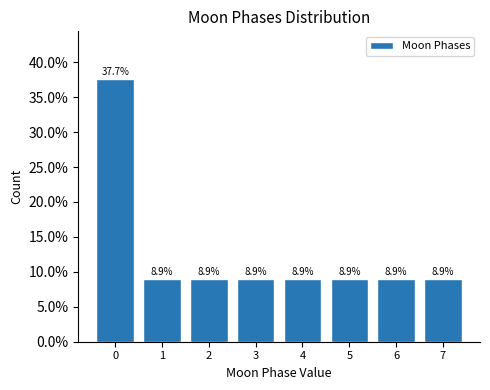

Reading left to right, list every bar in this chart as the range it spans on the x-axis followed by its height.

-0.5 to 0.5: 37.7
0.5 to 1.5: 8.9
1.5 to 2.5: 8.9
2.5 to 3.5: 8.9
3.5 to 4.5: 8.9
4.5 to 5.5: 8.9
5.5 to 6.5: 8.9
6.5 to 7.5: 8.9